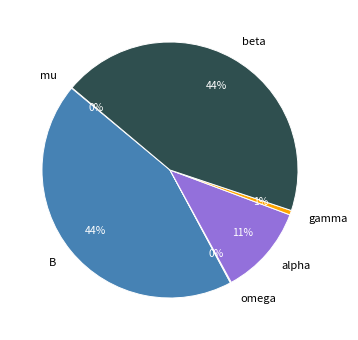

Is there any slice that represents more than half of the pie?

No